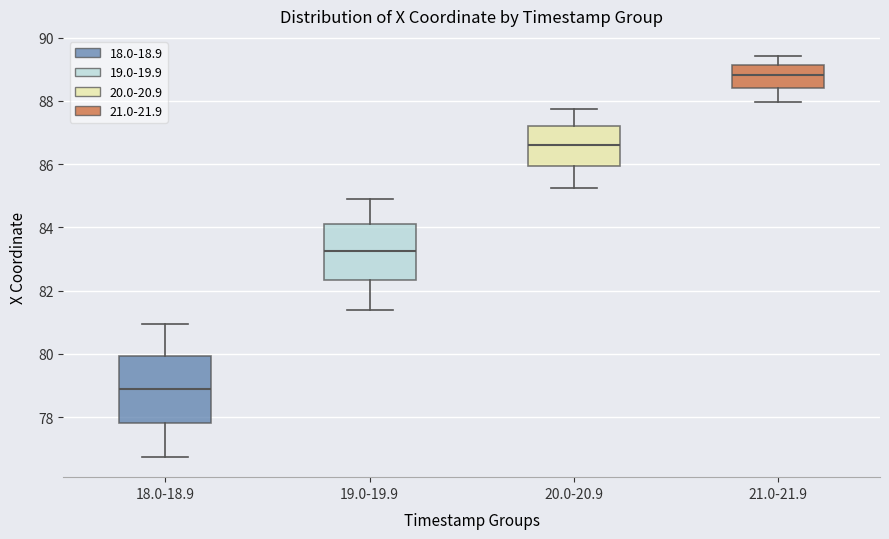

Reading left to right, read every box against the y-axis: the position of its median line, the range the box covers, and the ends of its whiskers. The values are not printed on the chart, so give them approximately, as read against the axis.

18.0-18.9: median 78.8, box 77.8 to 80.0, whiskers 76.8 to 81.0
19.0-19.9: median 83.2, box 82.4 to 84.2, whiskers 81.4 to 85.0
20.0-20.9: median 86.6, box 86.0 to 87.2, whiskers 85.2 to 87.8
21.0-21.9: median 88.8, box 88.4 to 89.2, whiskers 88.0 to 89.4